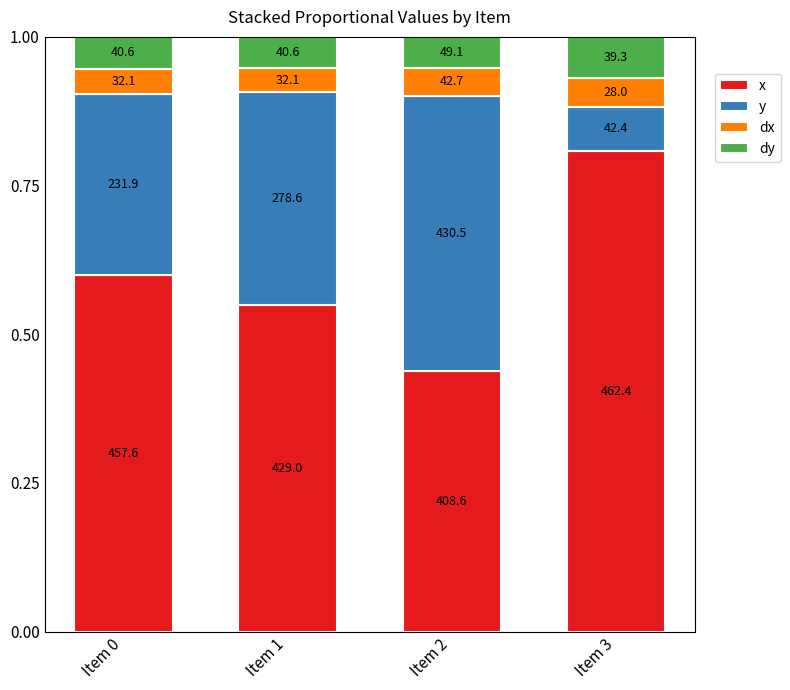

The dy series shows 0.0 at Item 0. True or false?

False